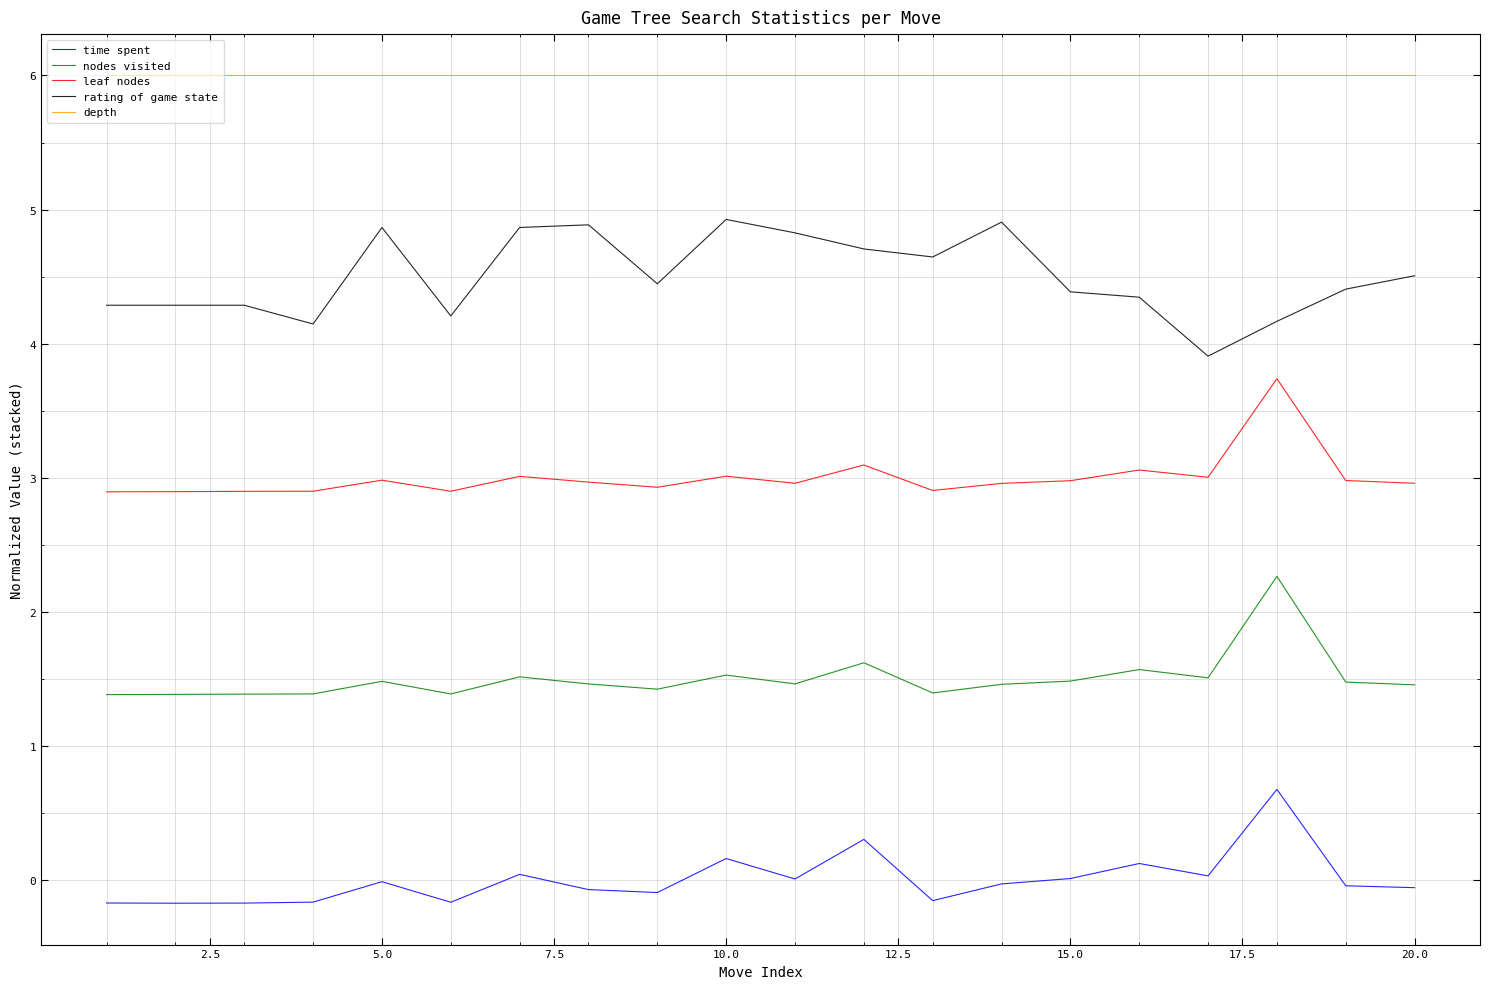

Which series has the largest total across all categories?

depth